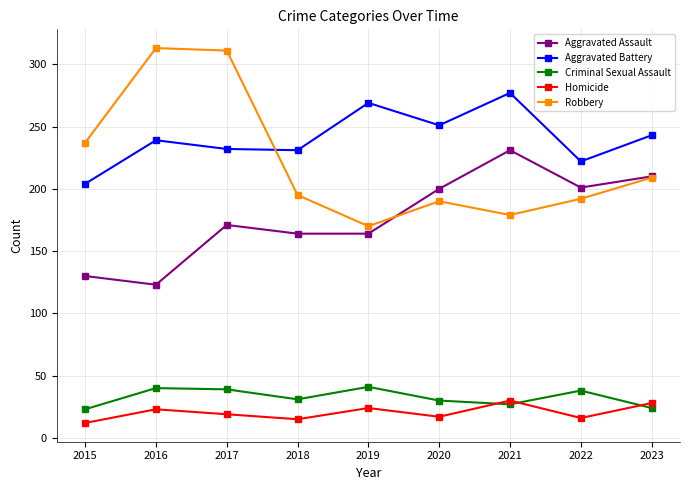

How many data points in Aggravated Battery are less than 239?

4